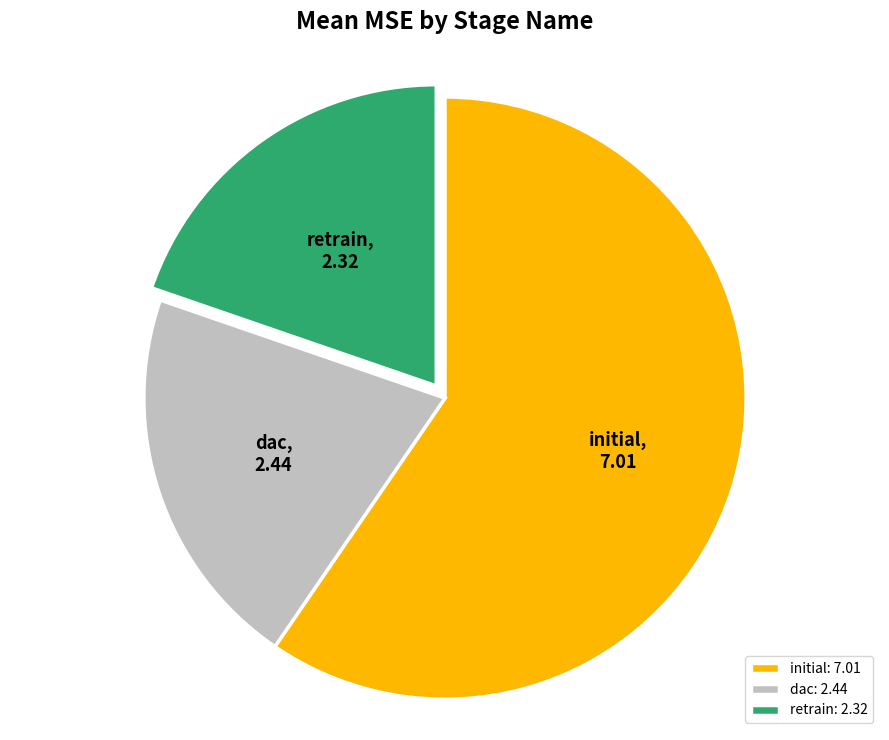

How many segments does this pie chart have?

3